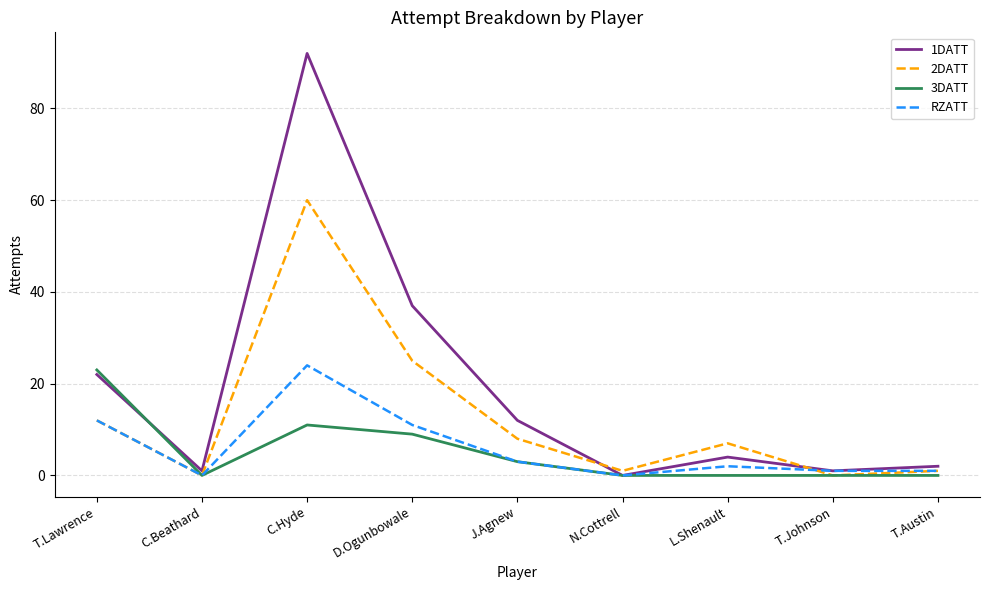

What position from the right is D.Ogunbowale?

6